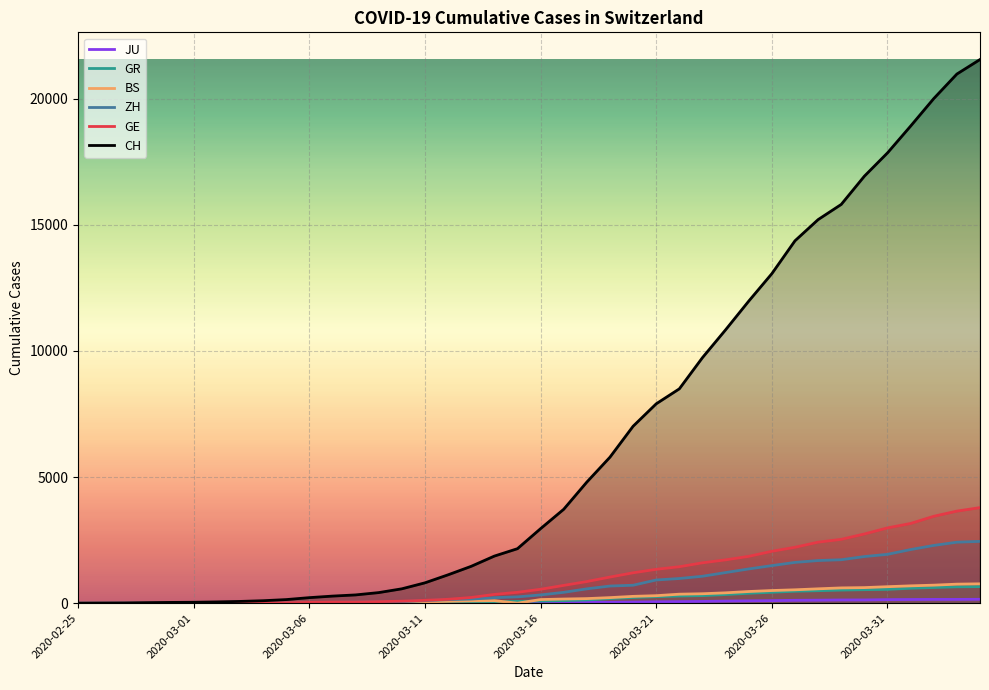

What is the difference between the maximum and minimum values in the CH series?

21554